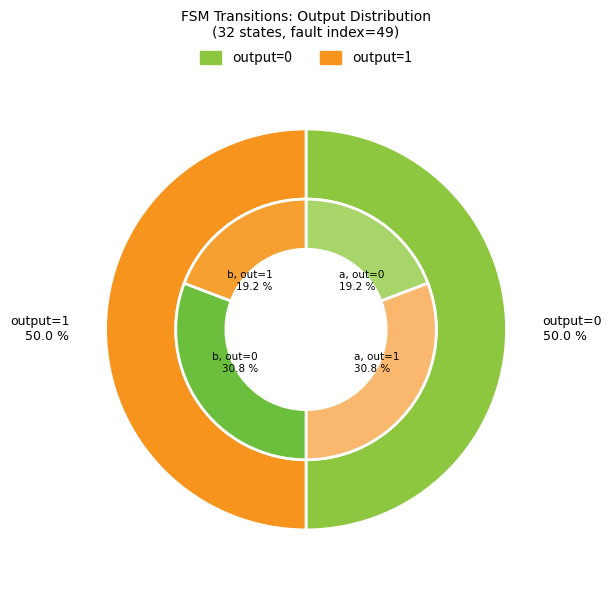

Does any single category account for the majority?

No